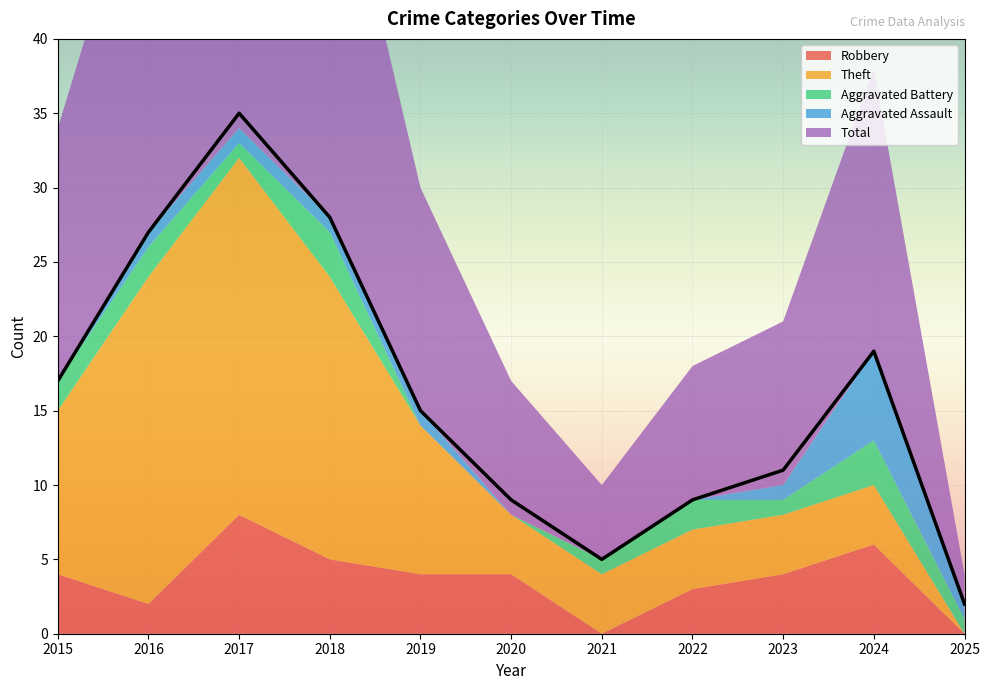

How many interior local peaks does the Theft series have?

1